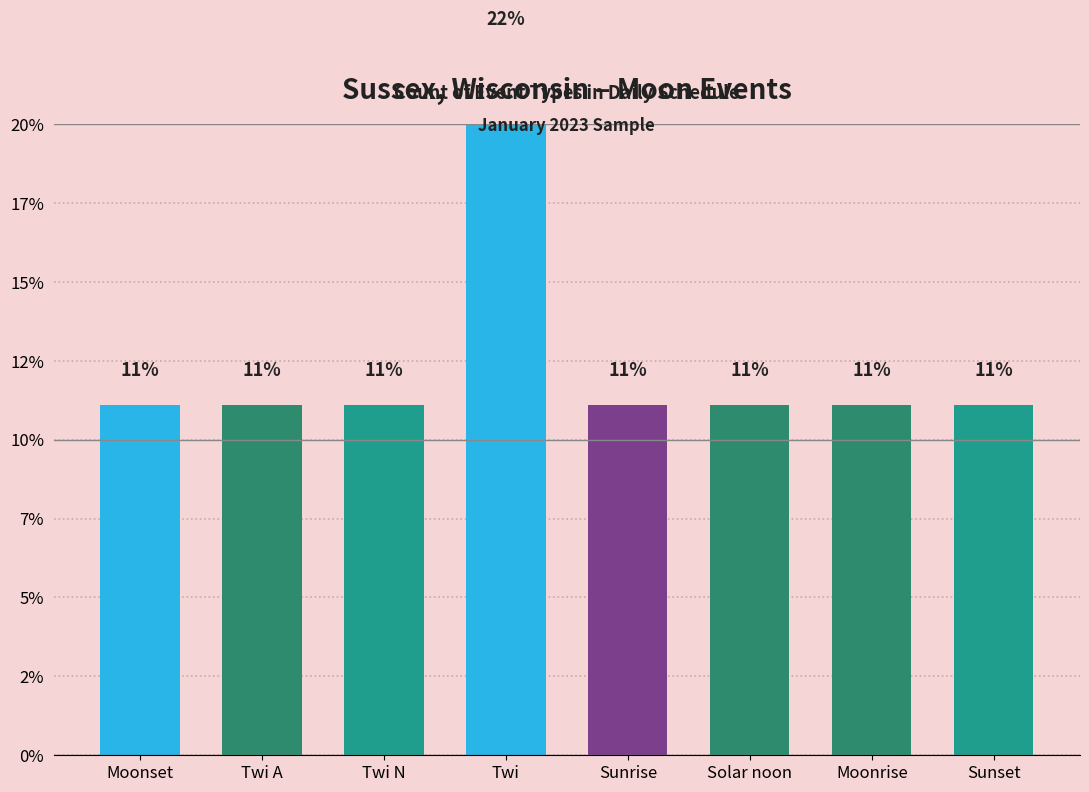

What is the ratio of the value at Twi N to the value at Solar noon?

1.0